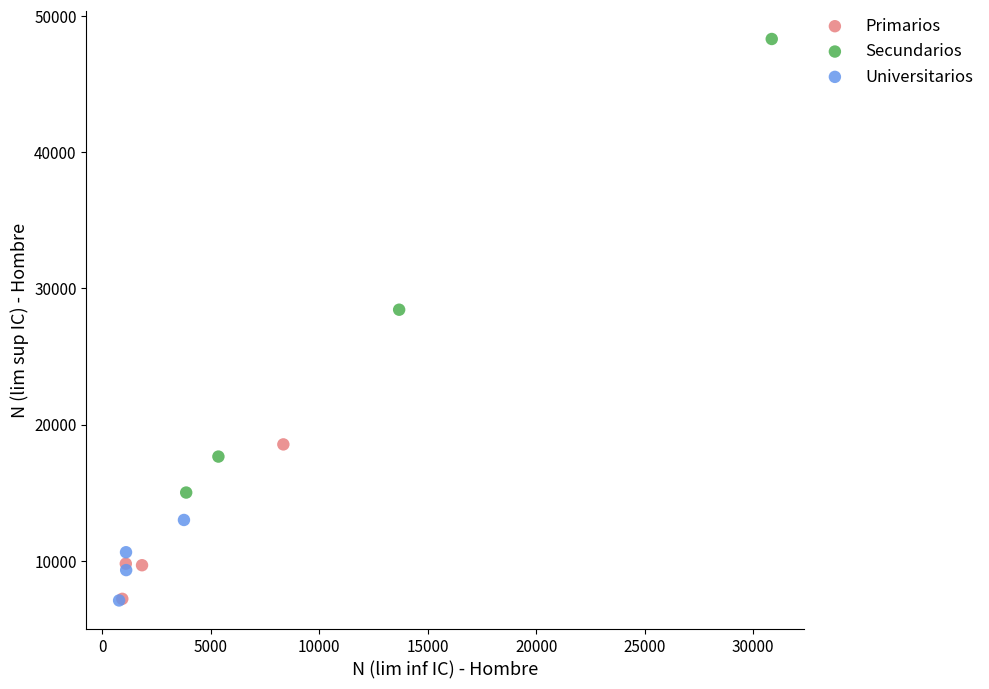

Which series reaches the maximum Y coordinate?

Secundarios